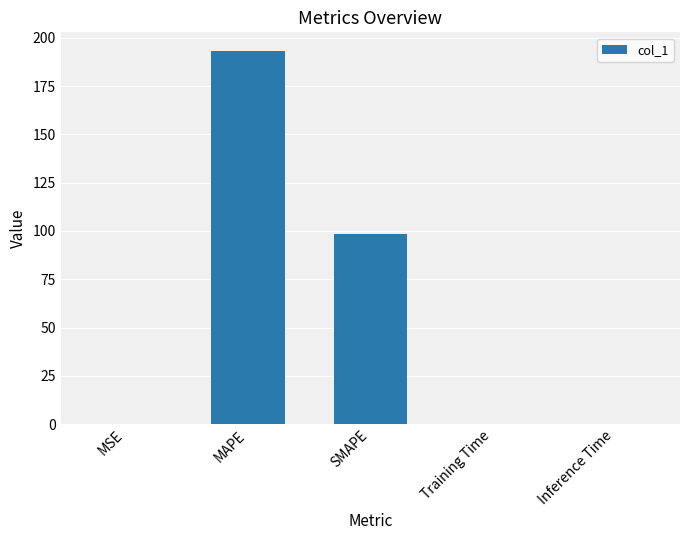

The value at MSE is 0.0. True or false?

True